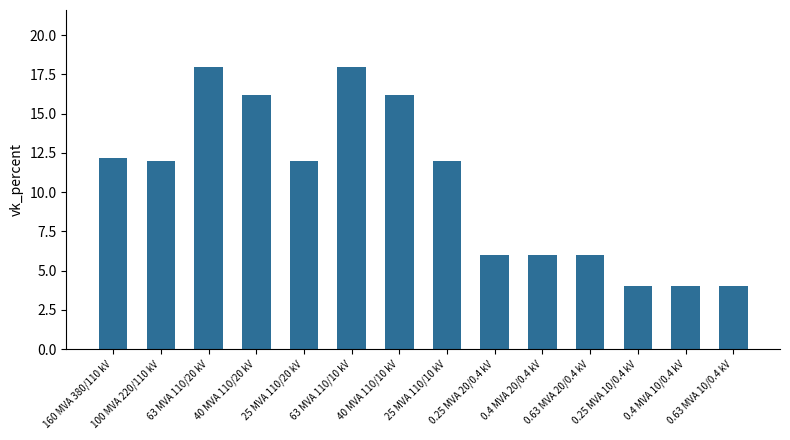

What is the label of the 5th bar from the right?

0.4 MVA 20/0.4 kV